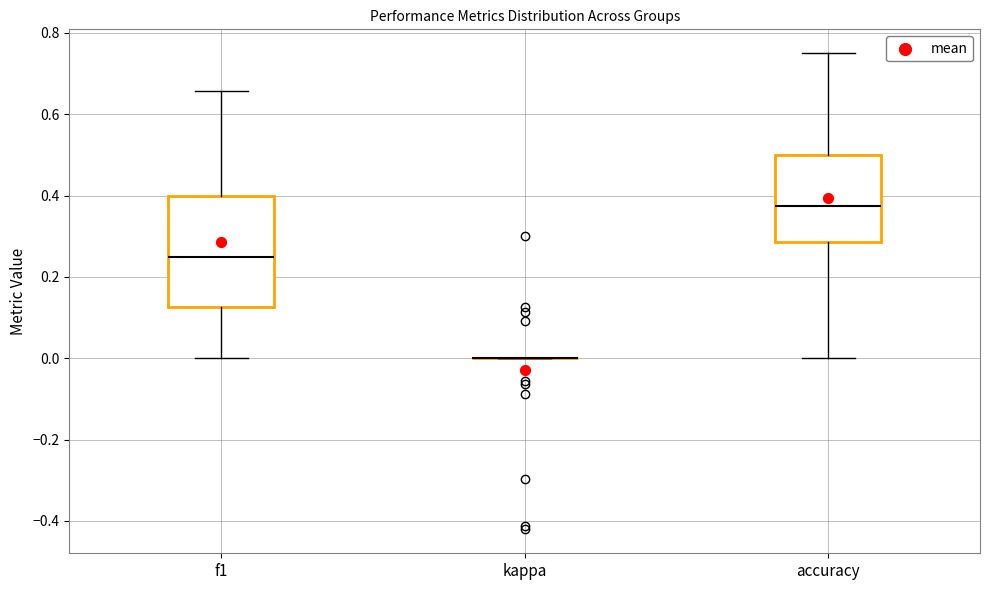

Where does the upper whisker of the box for accuracy end on the y-axis? The values are not printed on the chart, so give them approximately, as read against the axis.

0.76